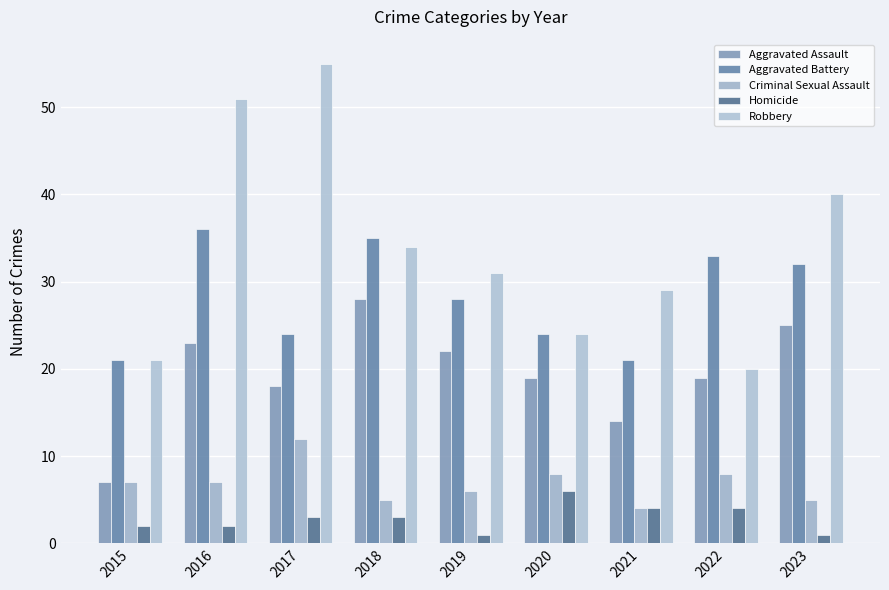

Is it true that Robbery equals 7 at 2021?

False